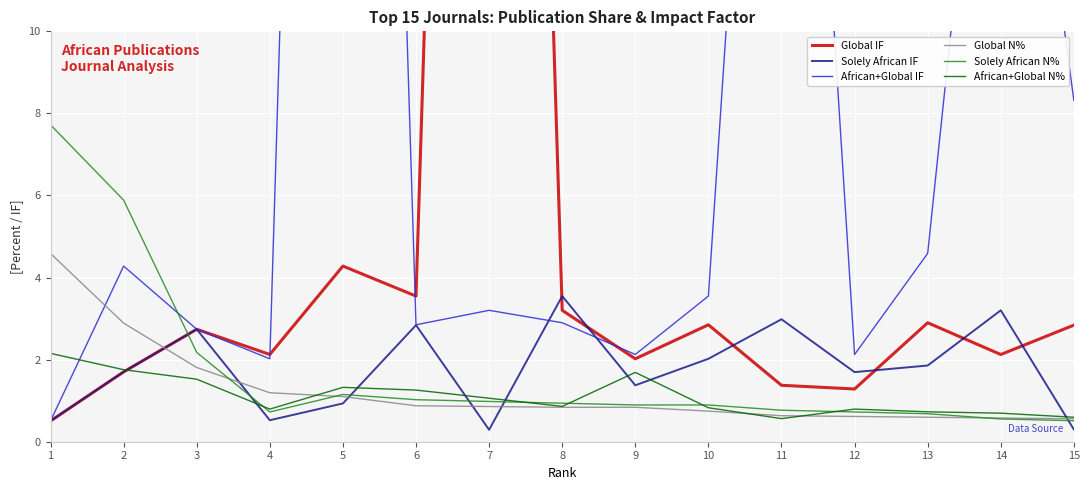

How many lines are shown in the chart?

6